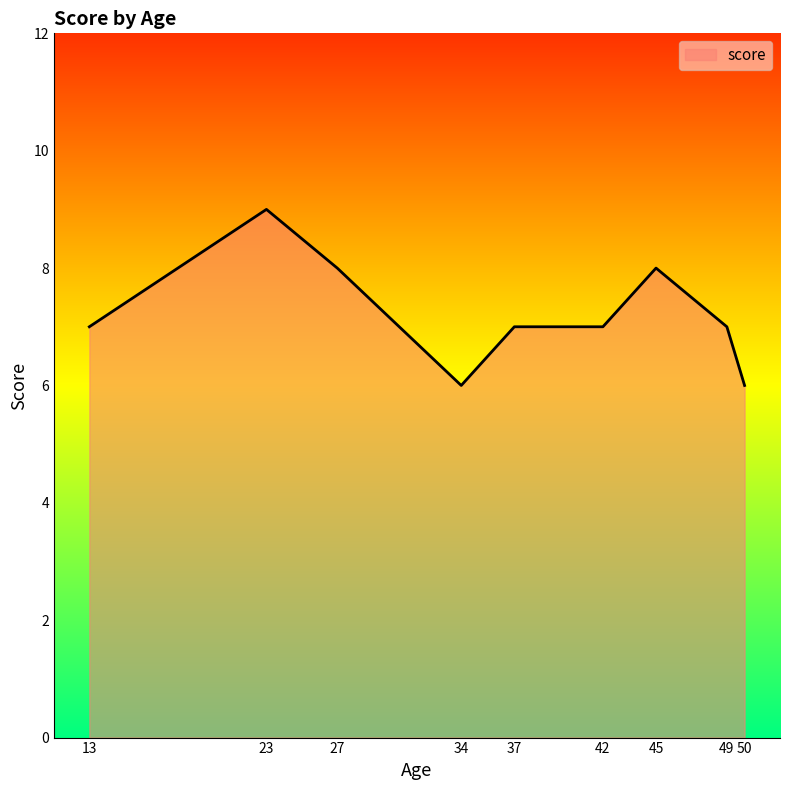

What is the difference between the maximum and minimum values?

3